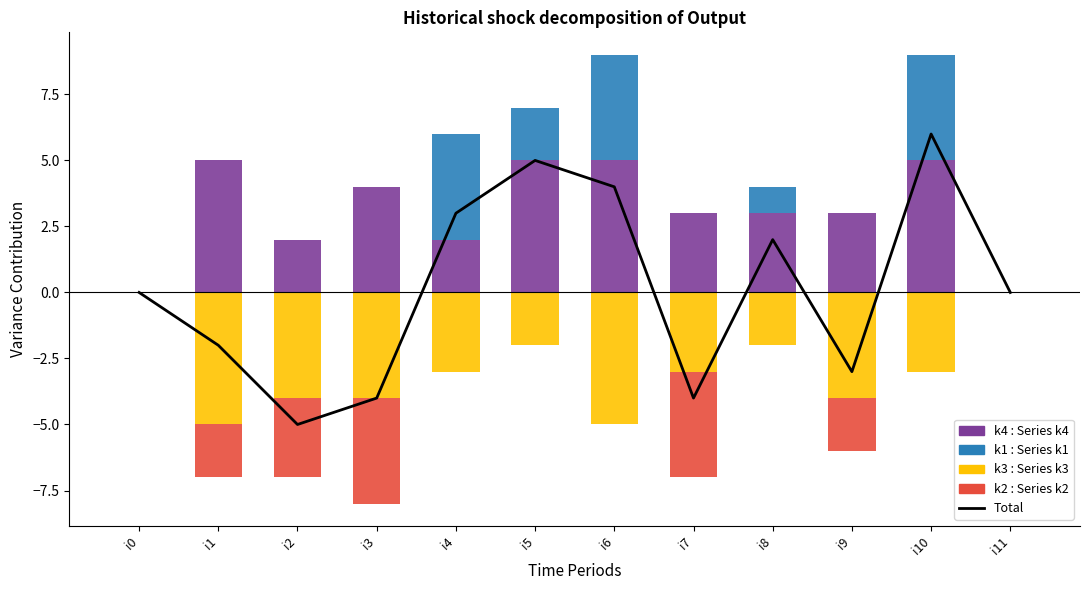

What is the difference between the maximum and minimum values in the k4 series?

5